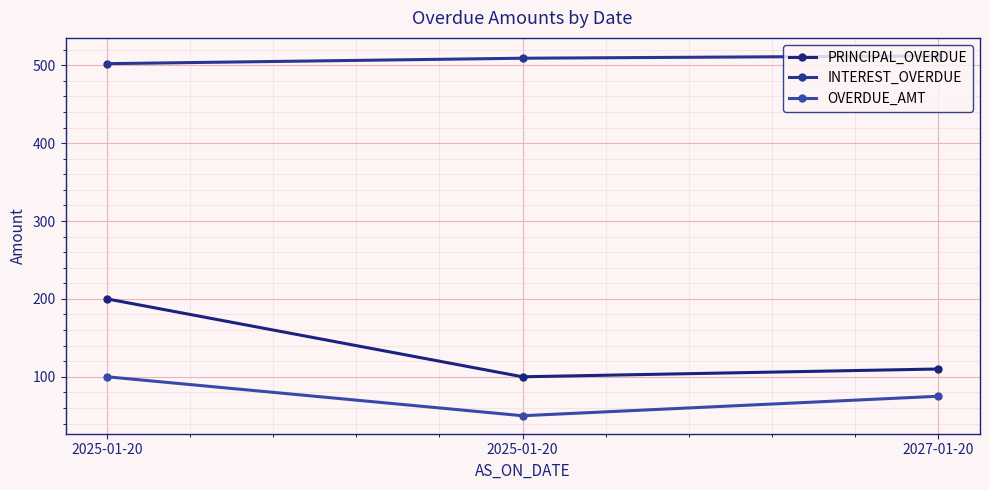

Which category has the highest value in the OVERDUE_AMT series?

2025-01-20